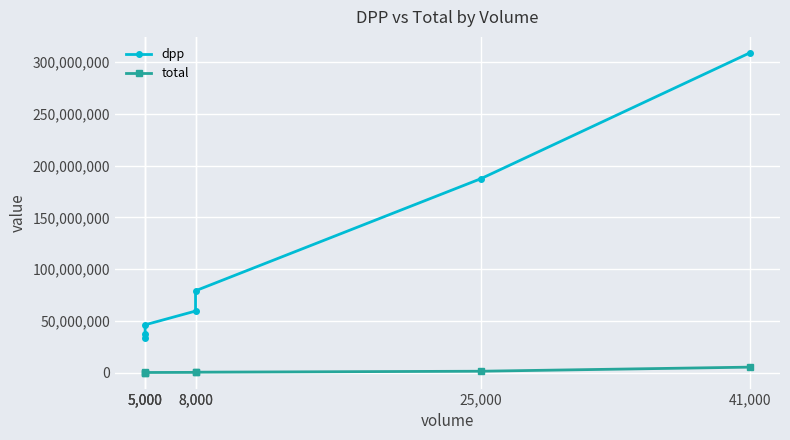

True or false: total has more than 2 interior local peaks.

False